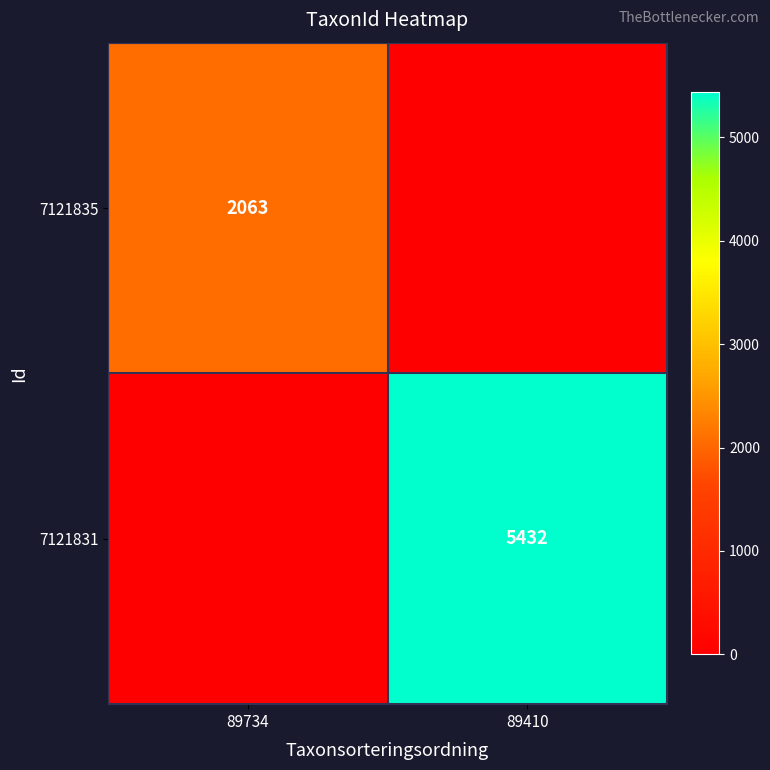

True or false: 7121831 has a value of 7310 at 89410.

False